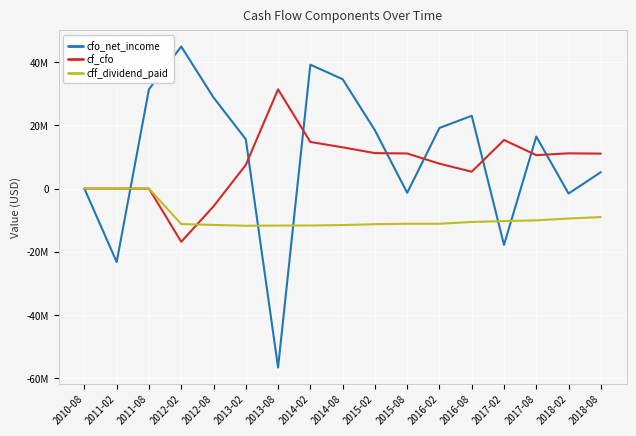

How many categories are shown in the chart?

17